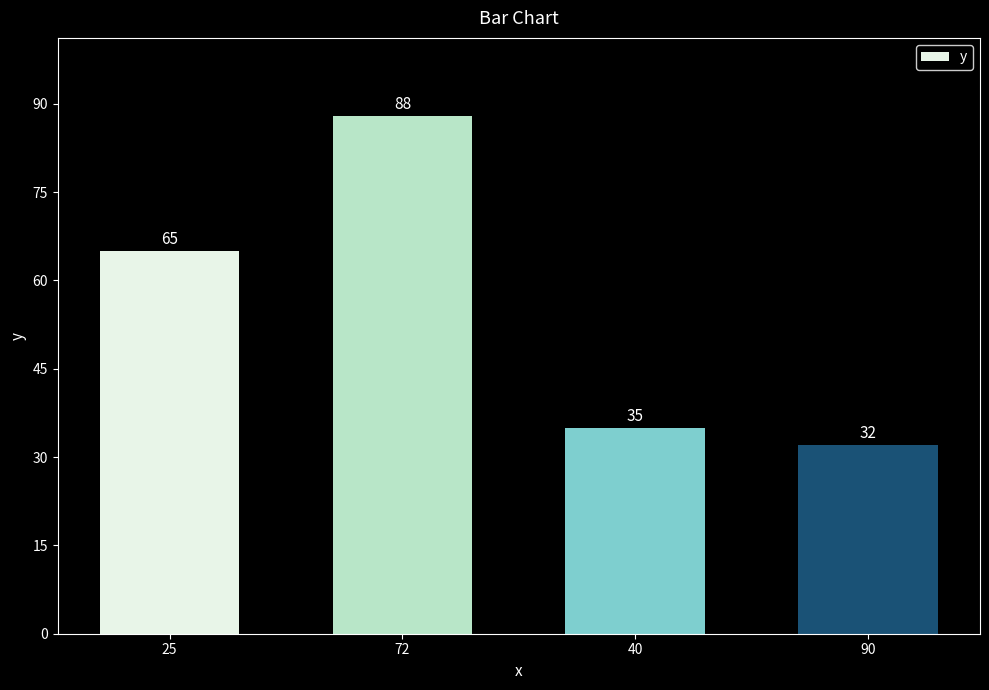

What is the maximum value shown in the chart?

88